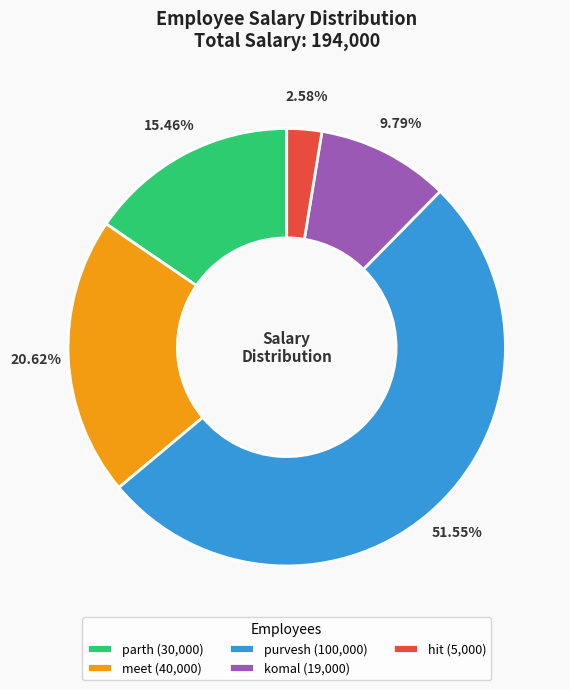

Count the number of slices in the pie.

5